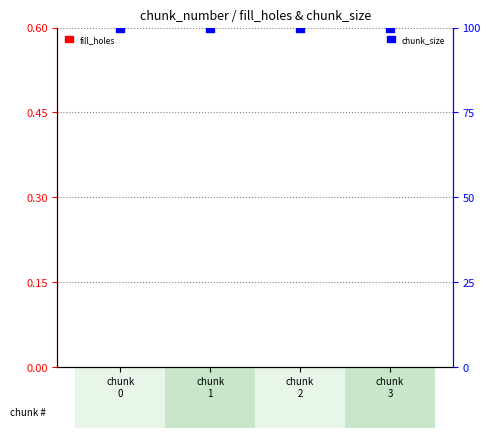

Is the value of chunk_size at chunk
3 greater than the value of fill_holes at chunk
3?

Yes